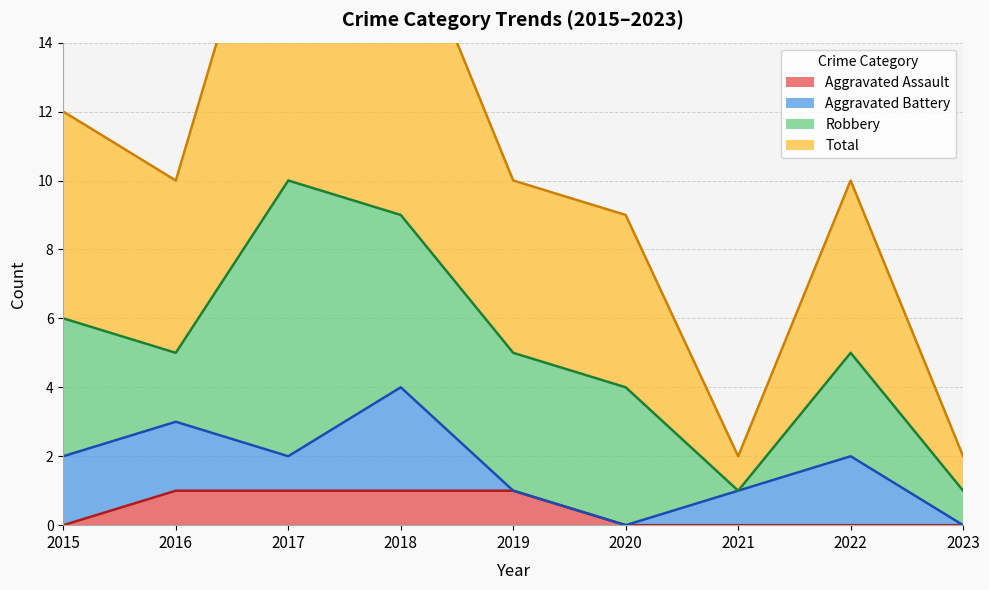

The value of Aggravated Assault at 2016 is 0. True or false?

False